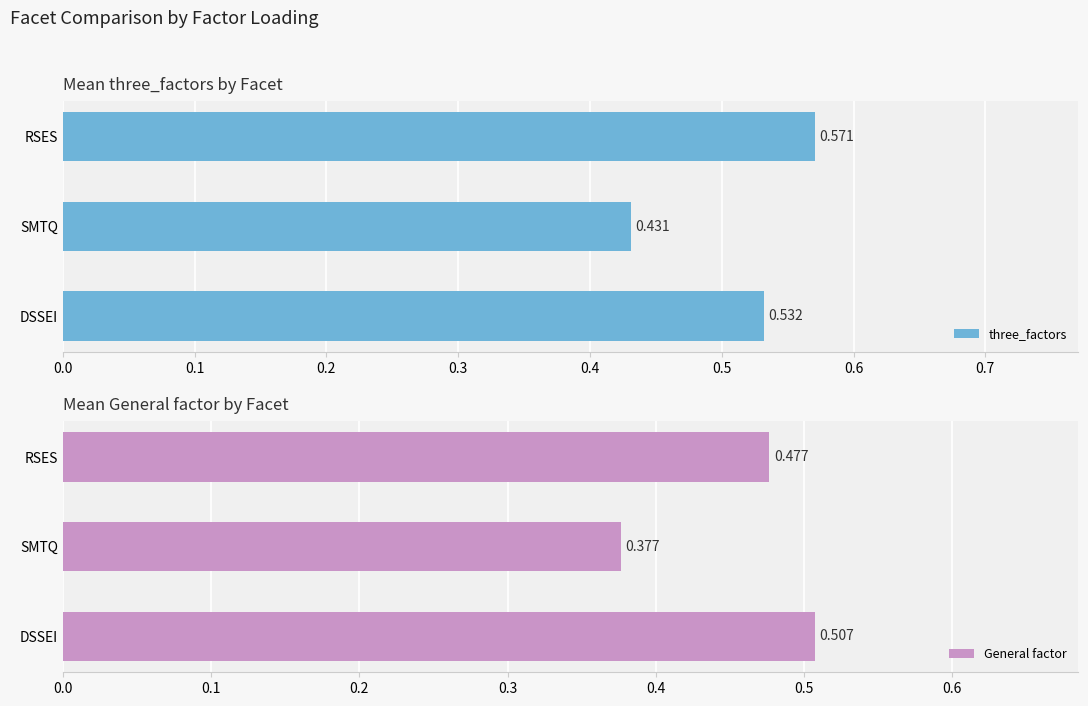

How many bars are there in total?

6